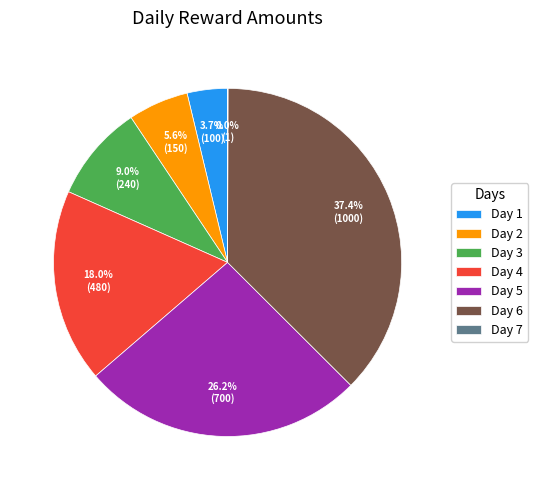

Is there a majority slice in this chart?

No